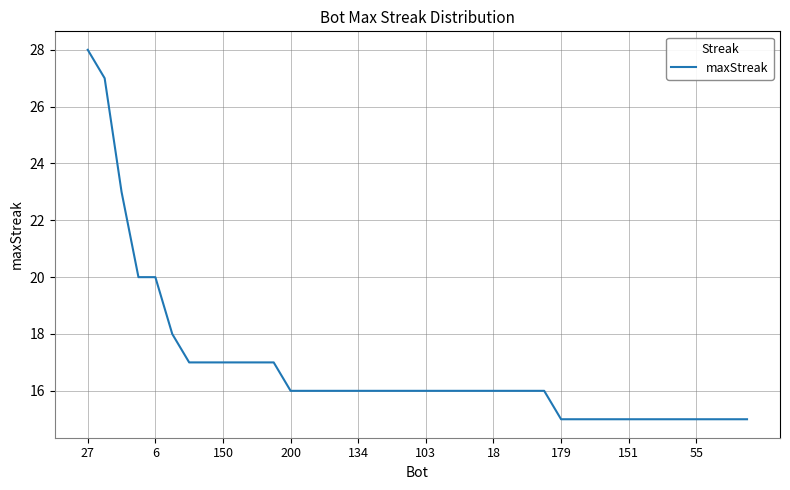

Reading right to left, list all the values displayed in this chart.

15	15	15	15	15	15	15	15	15	15	15	15	16	16	16	16	16	16	16	16	16	16	16	16	16	16	16	16	17	17	17	17	17	17	18	20	20	23	27	28